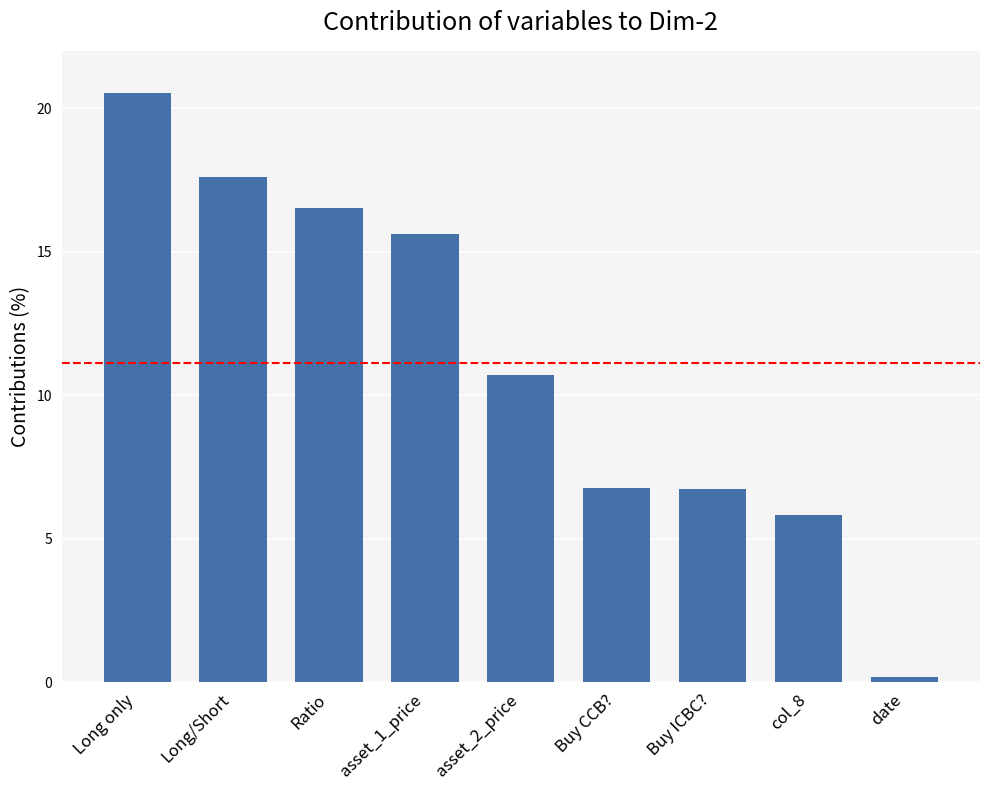

At which label is the value closest to 10?

asset_2_price